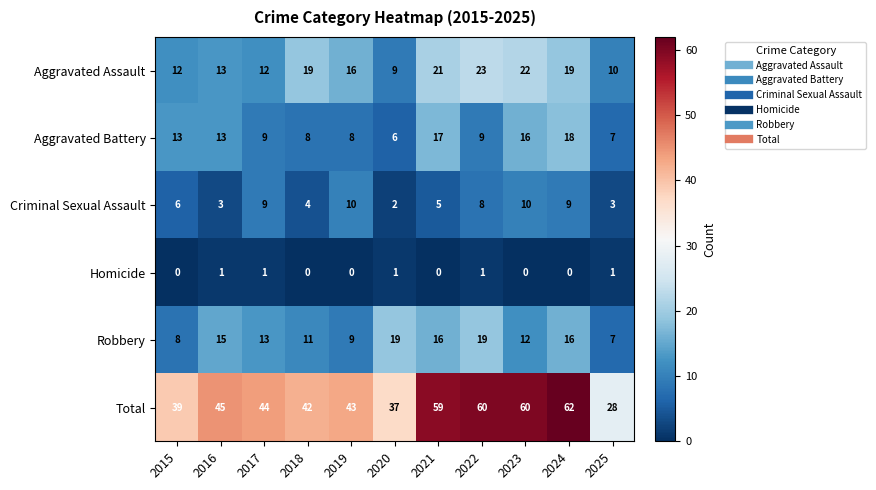

What is the difference between the highest and lowest values at 2016?

44